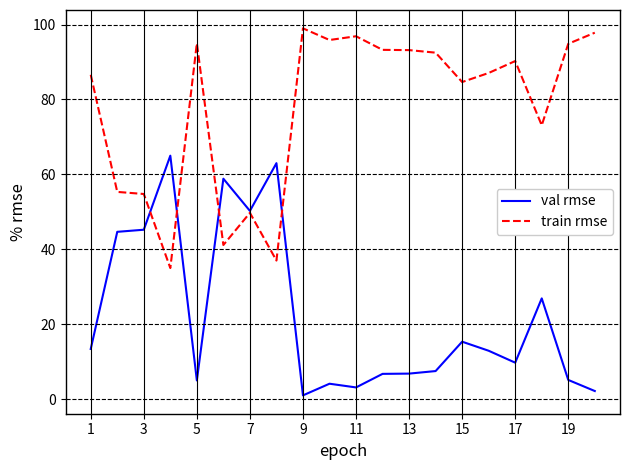

Which series has the largest total across all categories?

train rmse